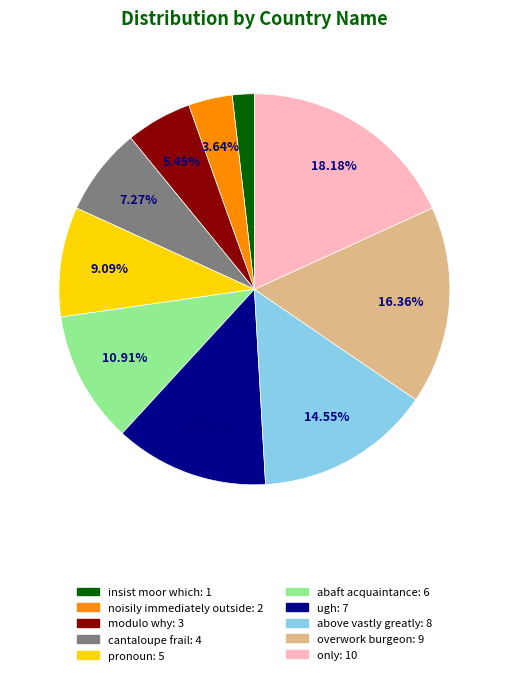

What is the smallest slice in the pie chart?

insist moor which